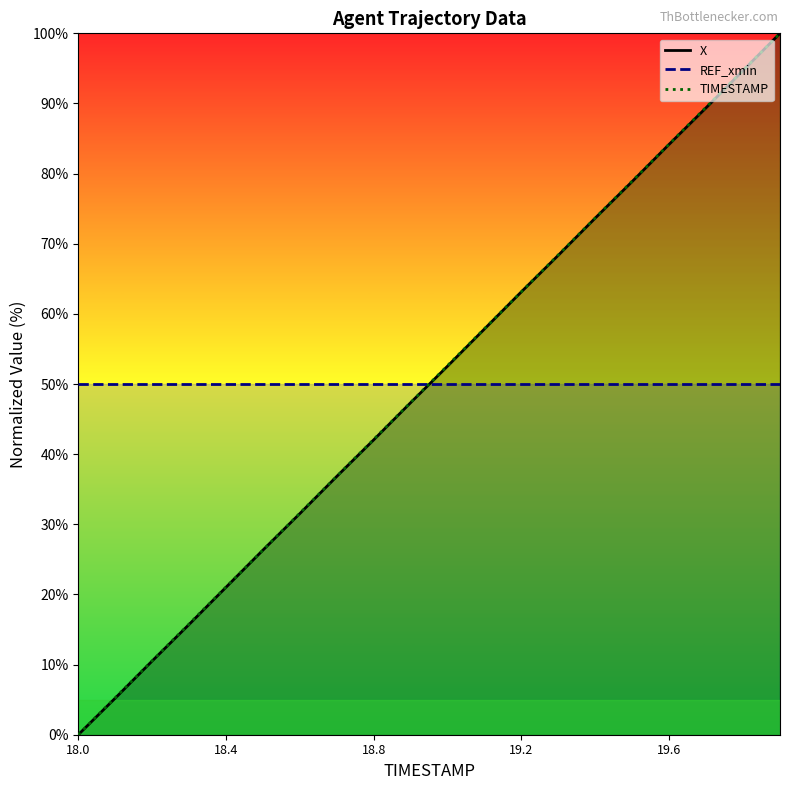

True or false: X has more than 0 interior local peaks.

False